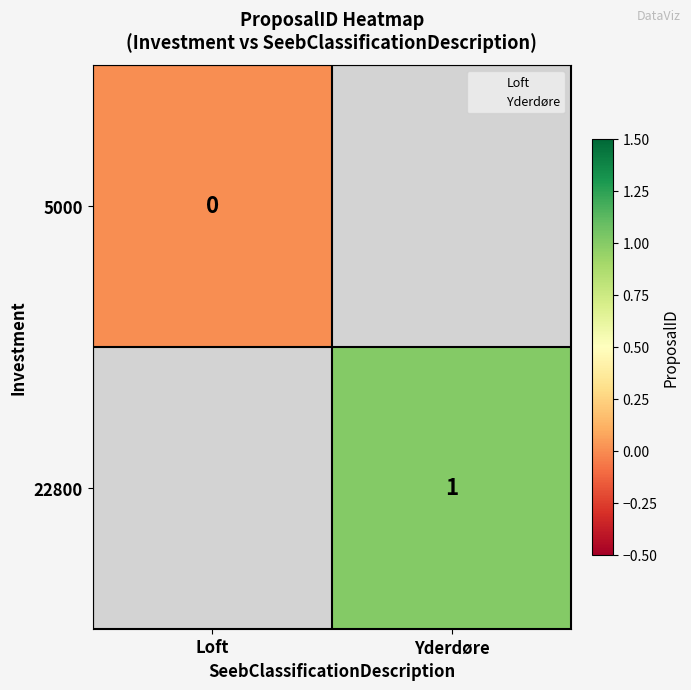

At how many categories does at least one series exceed 0?

1